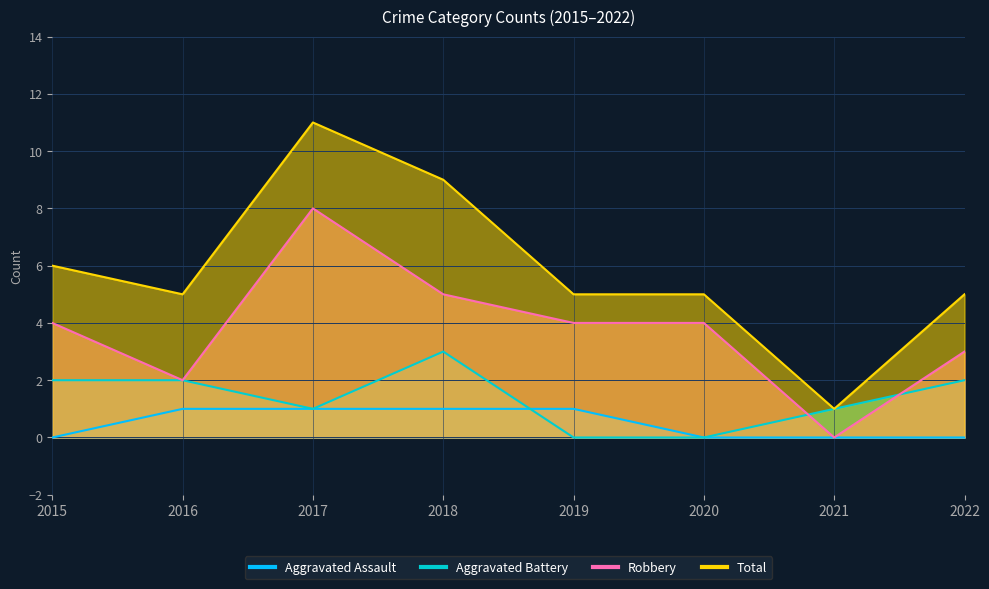

Between 2018 and 2022, which is larger?

2018